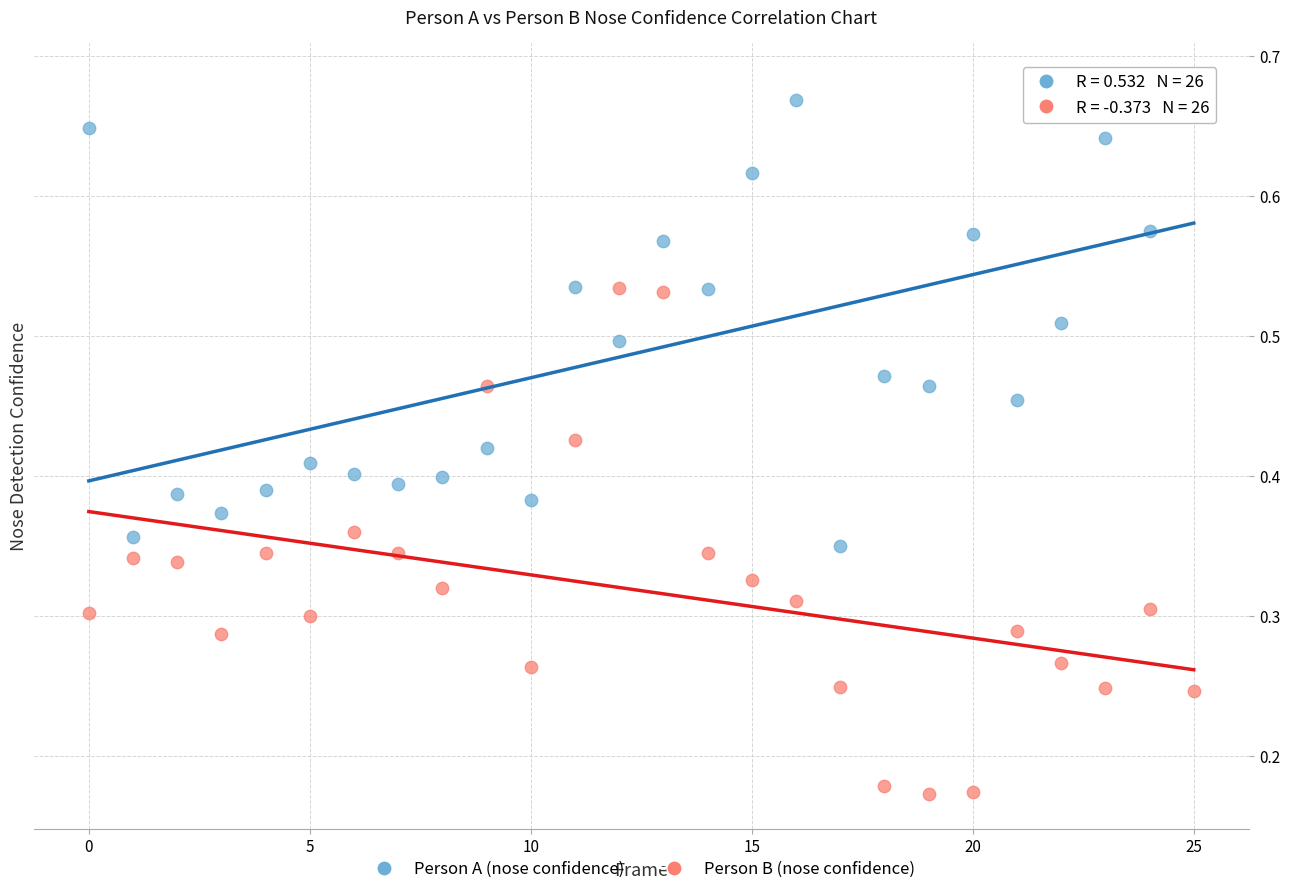

How many data points are displayed?

52